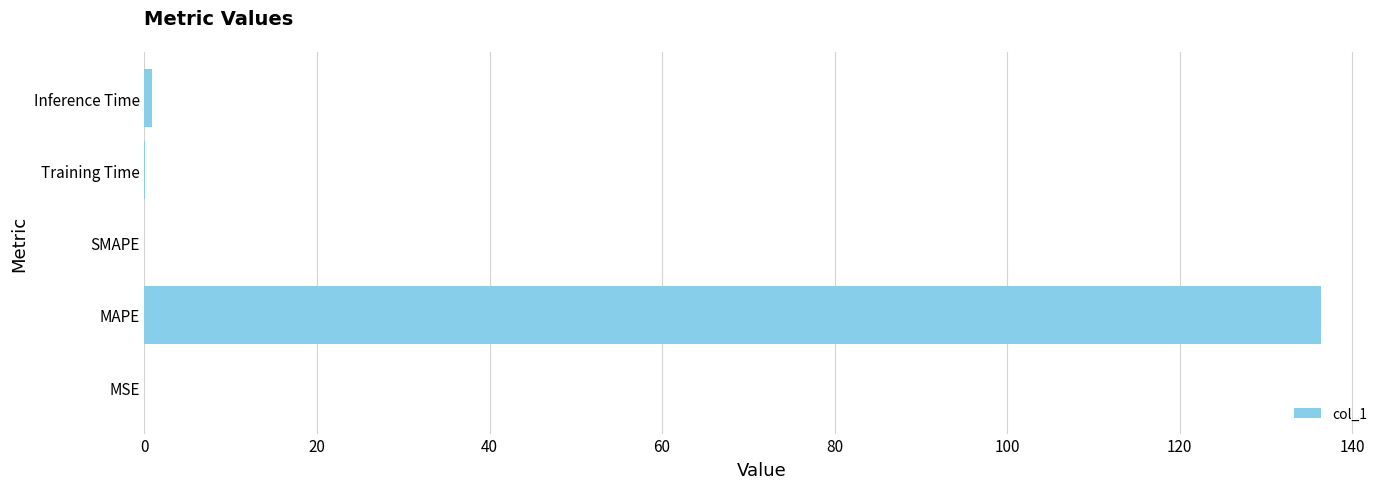

Is it true that the value at MAPE is 136.4?

True